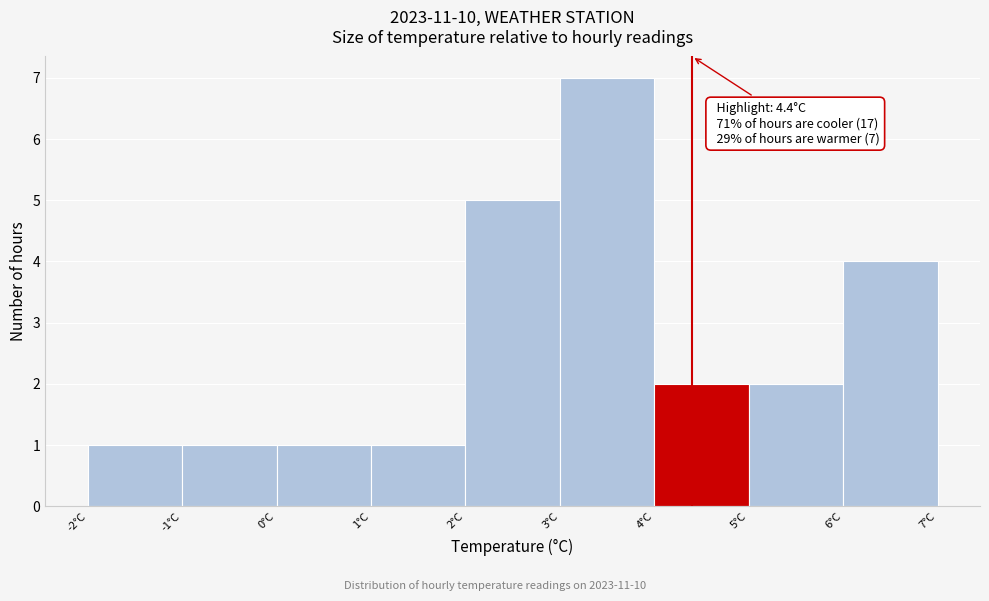

Over which range of the x-axis is the bar tallest?

3 to 4